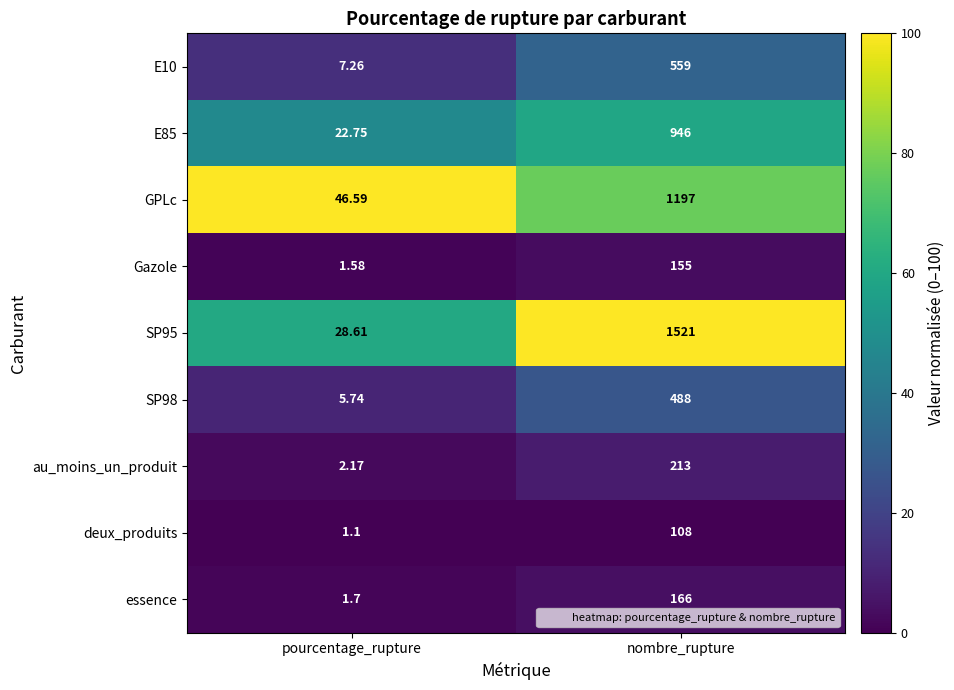

Is the value of GPLc at pourcentage_rupture greater than the value of deux_produits at nombre_rupture?

No